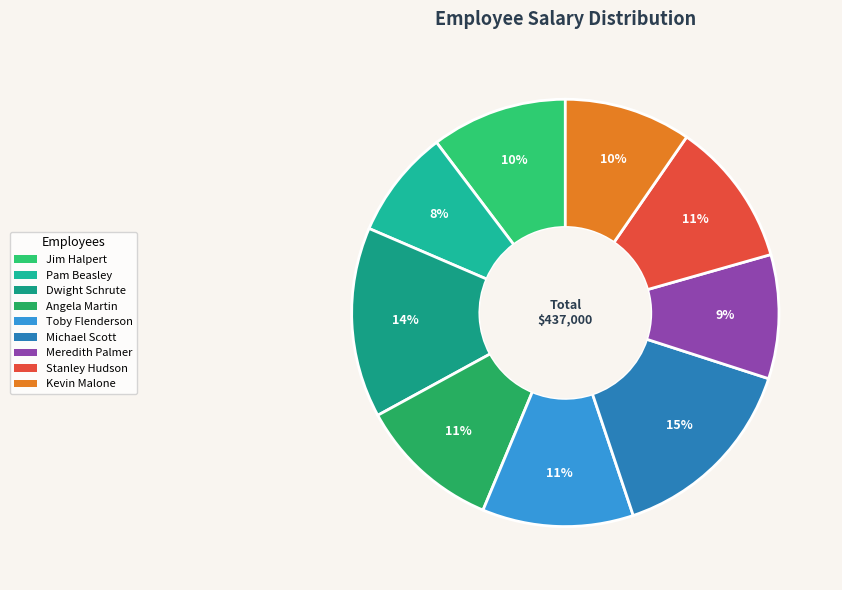

What percentage do Michael Scott and Meredith Palmer together represent?

24.3%